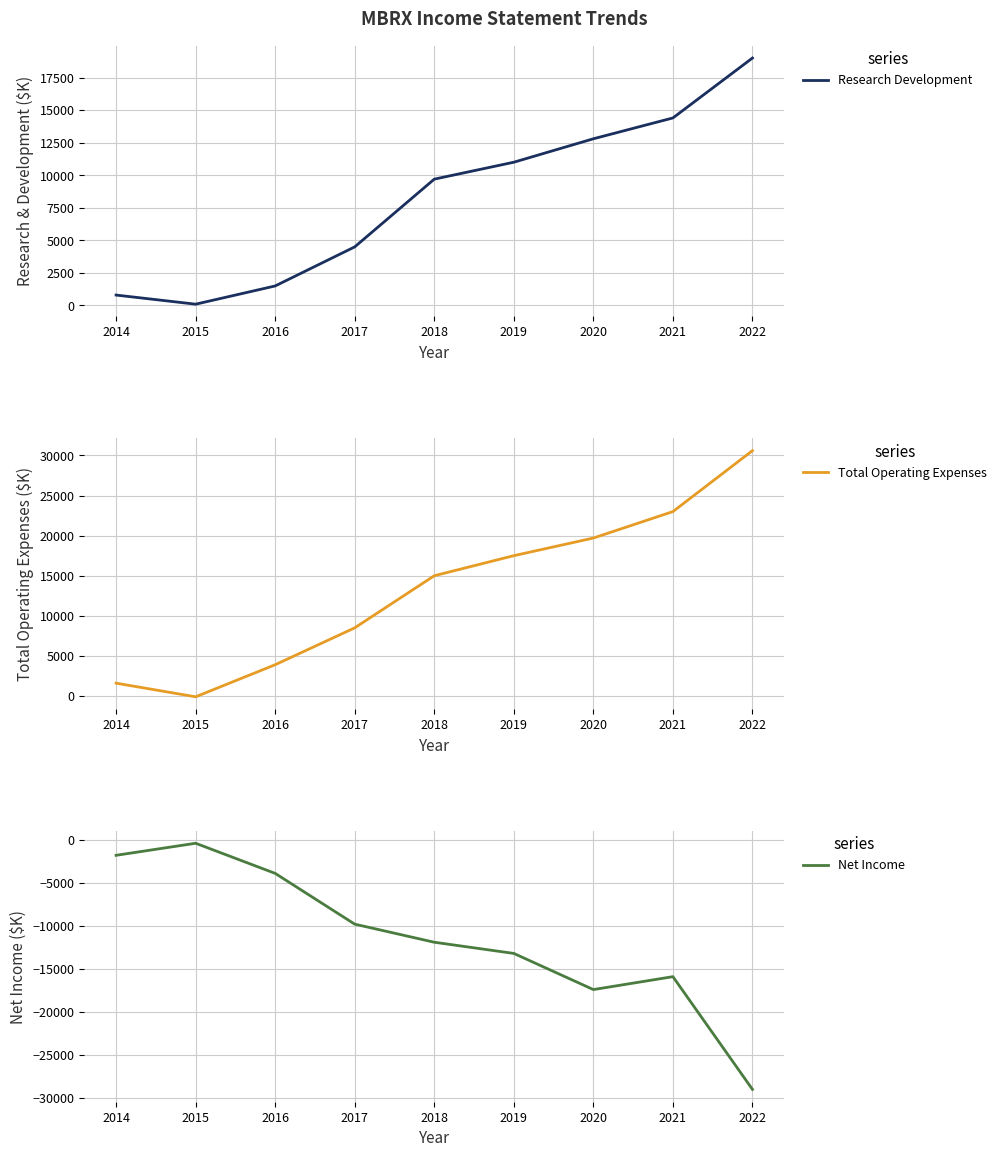

Which label corresponds to the largest value in the chart?

2022